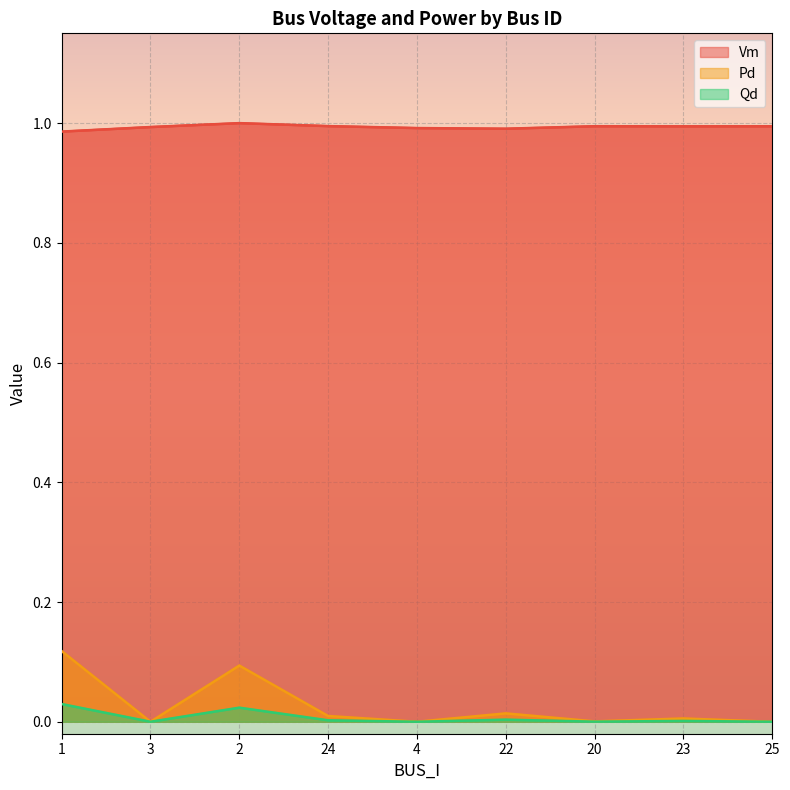

Which series has the largest range (max minus min)?

Pd